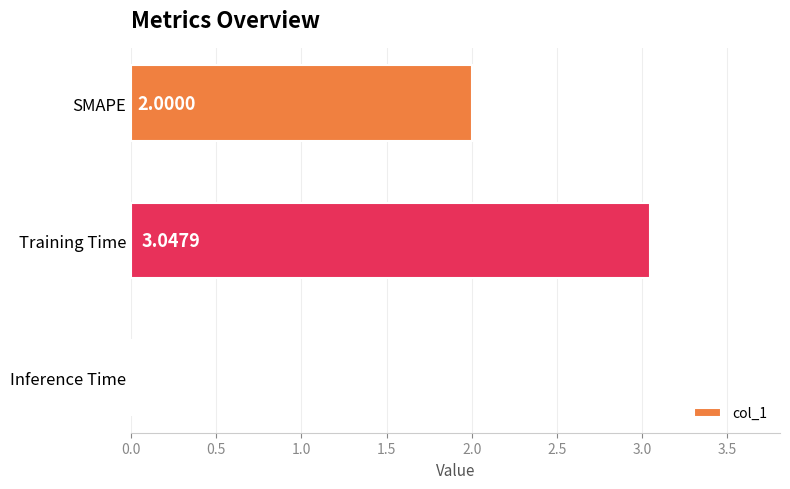

How many distinct data groups are displayed?

1